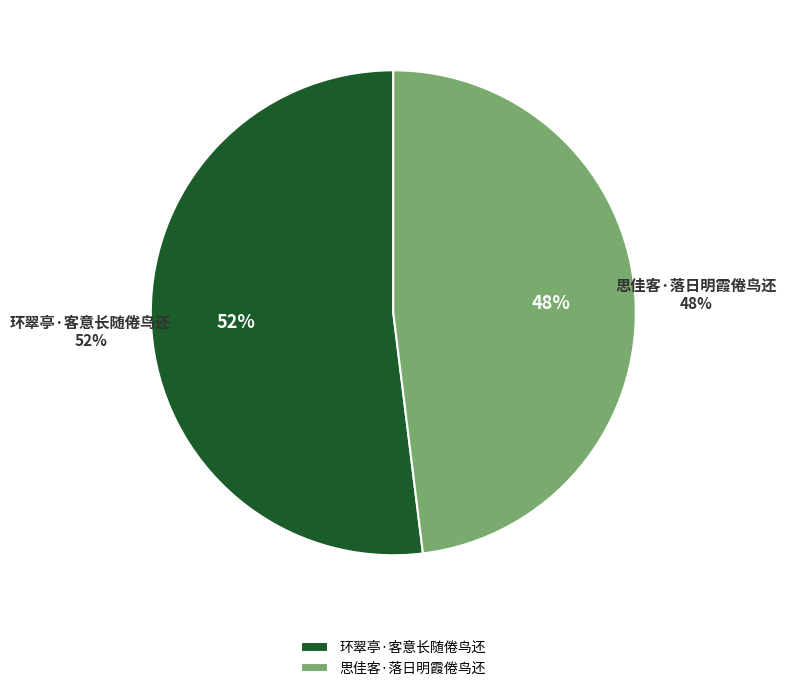

What percentage is the 环翠亭·客意长随倦鸟还 slice, to the nearest percent?

52%